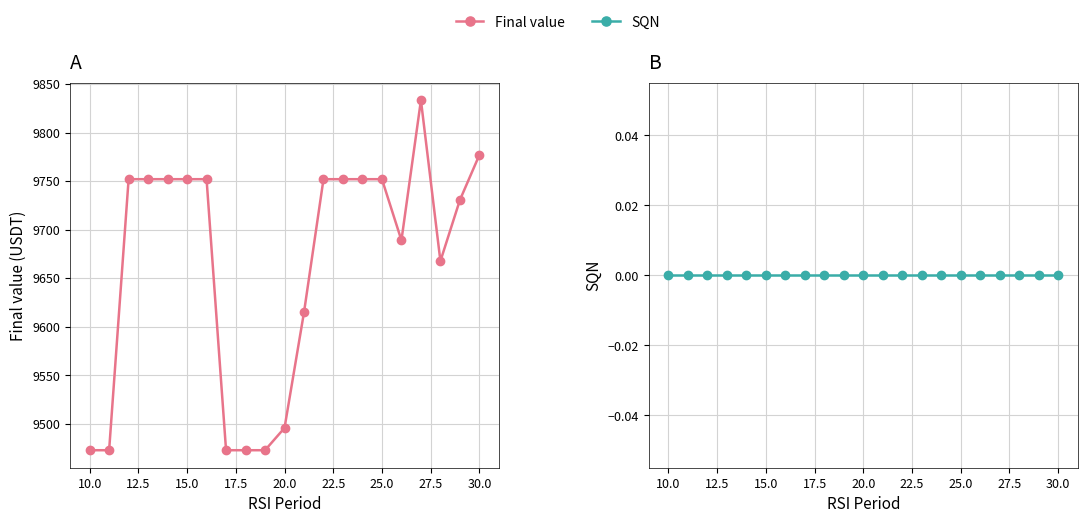

The value of Final value at 20.0 is 13500.0. True or false?

False